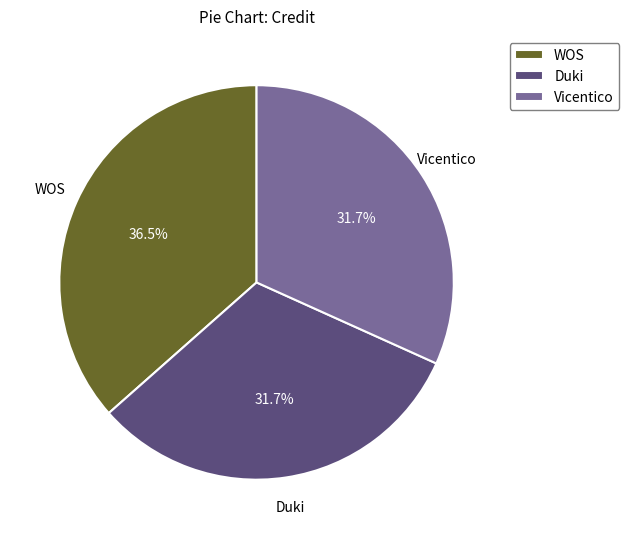

Does any single category account for the majority?

No